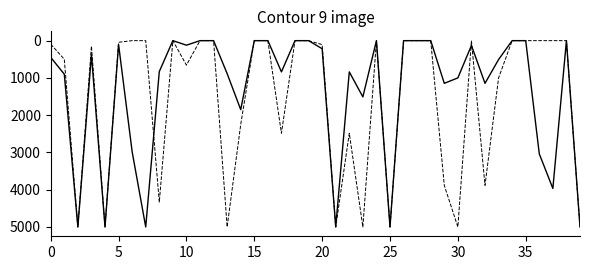

What is the maximum value shown in the chart?

5000.0